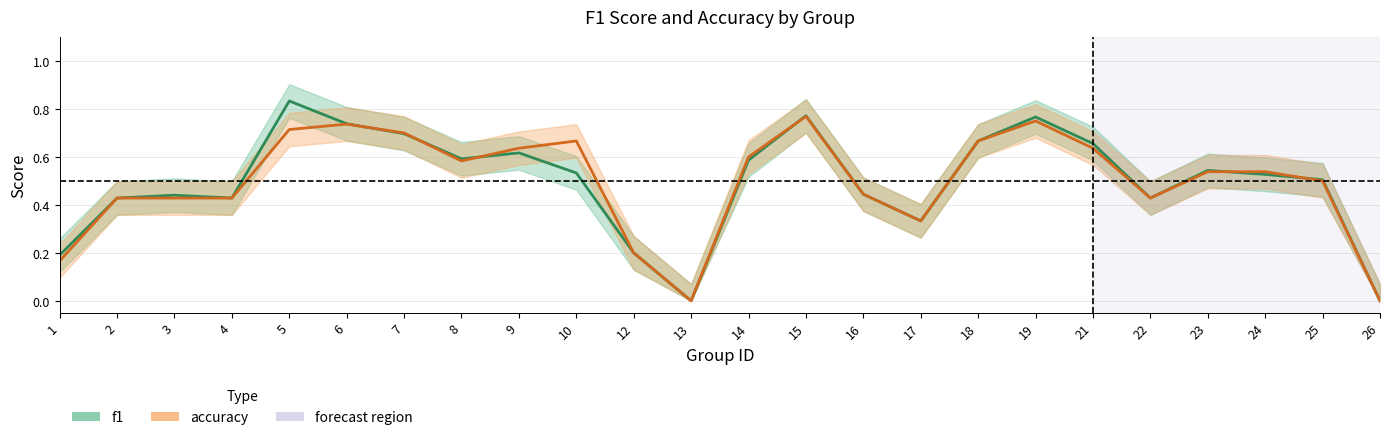

What is the difference between the maximum and minimum values in the f1 series?

0.8